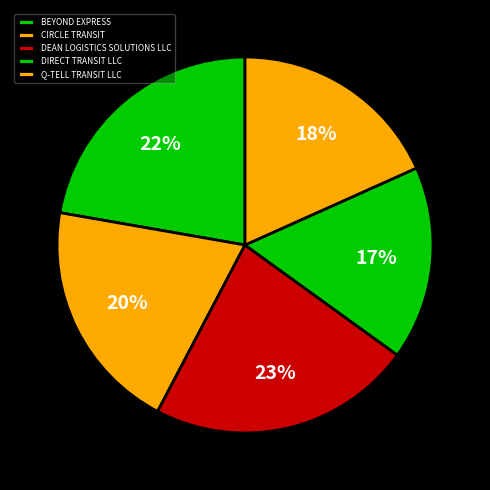

How many slices are in this pie chart?

5